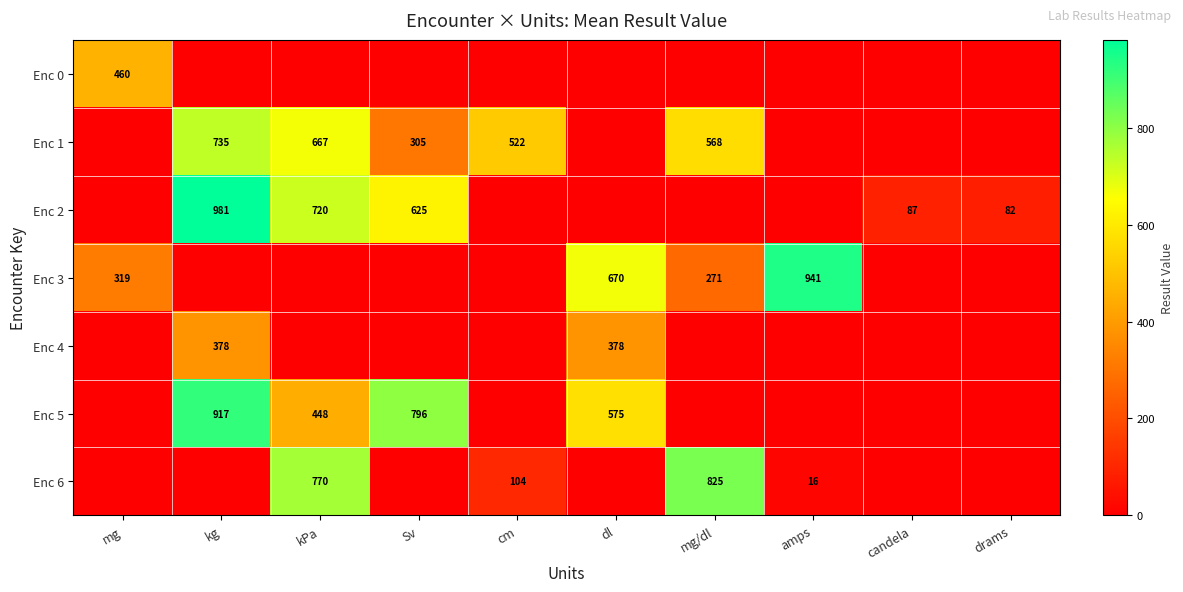

What is the spread (max minus min) of values at kg?

981.0